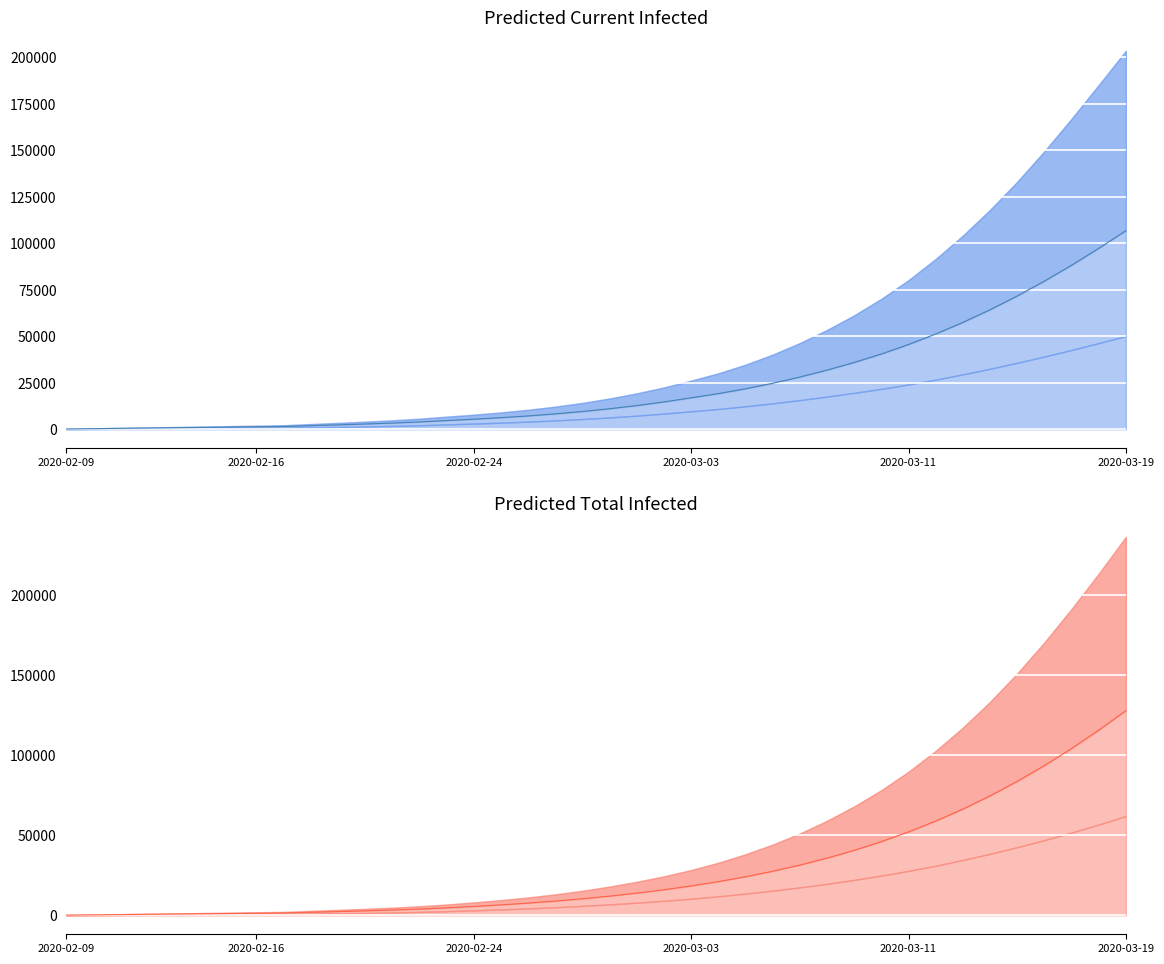

How many data points in predicted_current_infected_upper are above 16539?

19